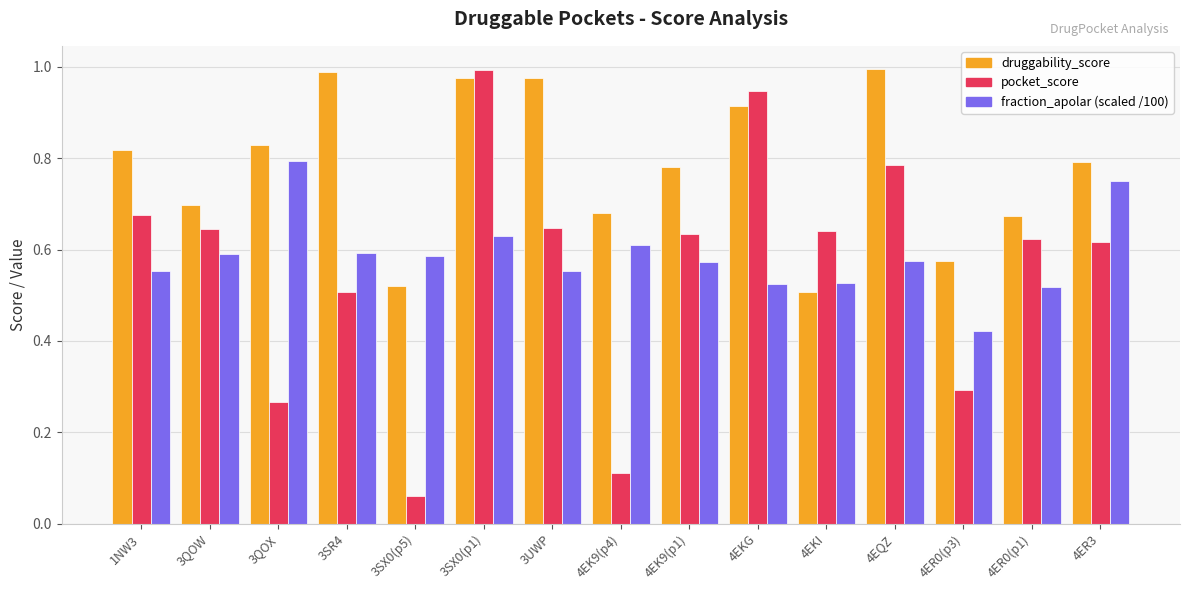

What are all the series names shown in the legend?

druggability_score, pocket_score, fraction_apolar (scaled /100)